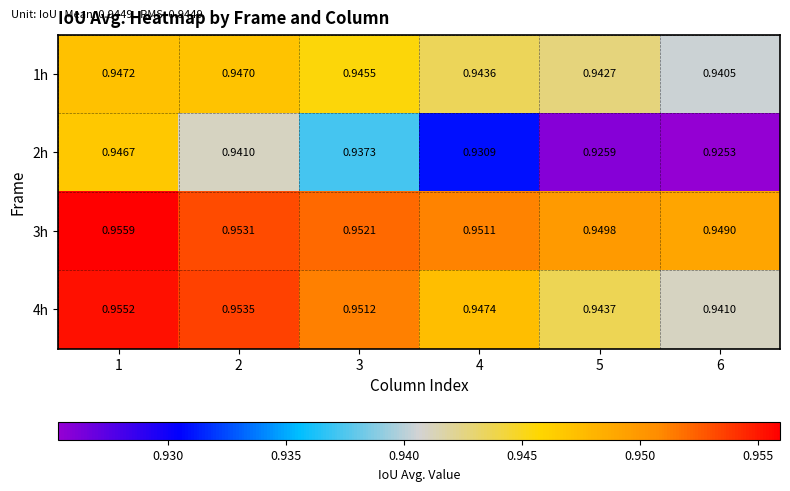

Is the value of 1h at 6 greater than the value of 2h at 6?

Yes